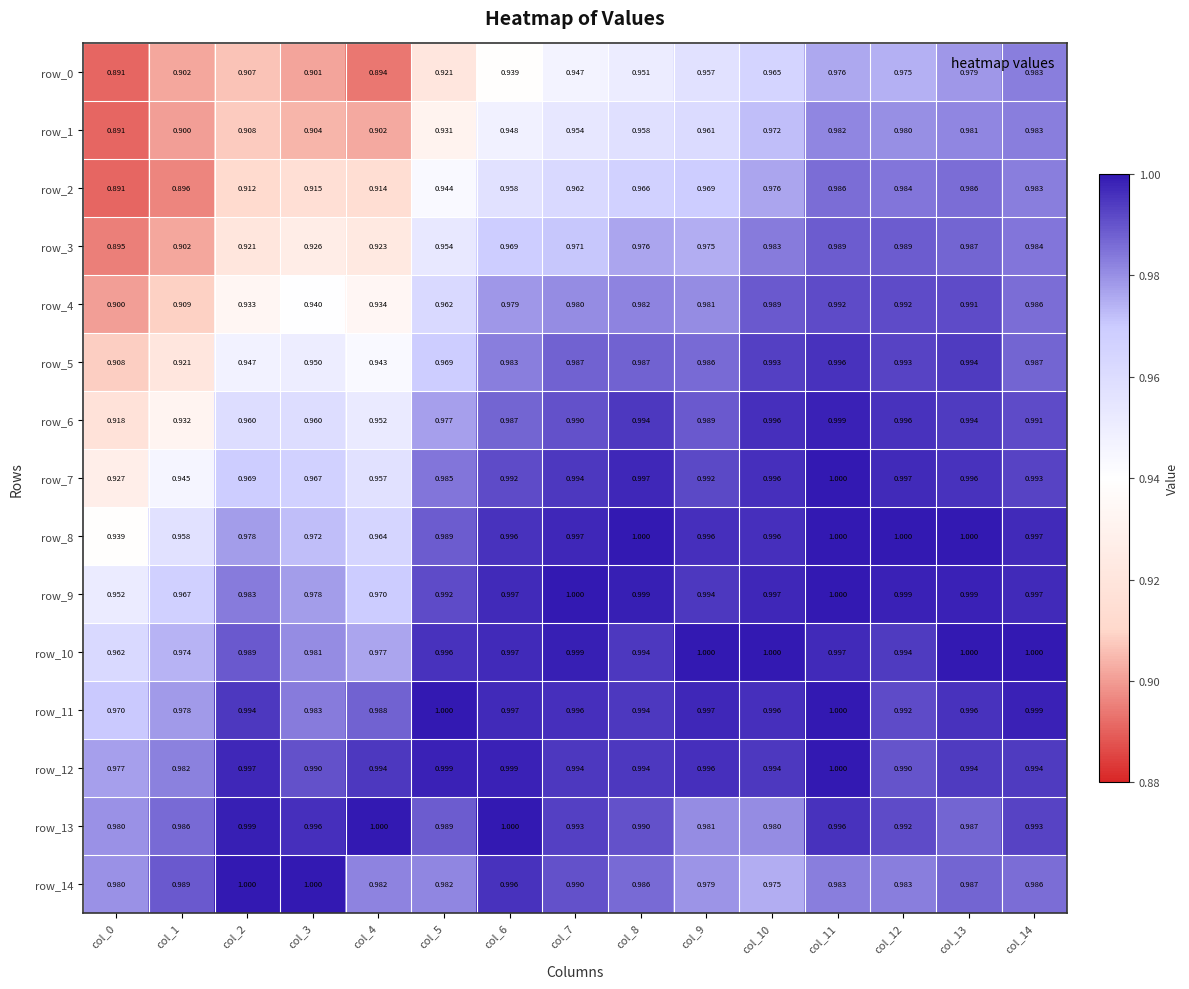

Between col_0 and col_6, which is larger?

col_6